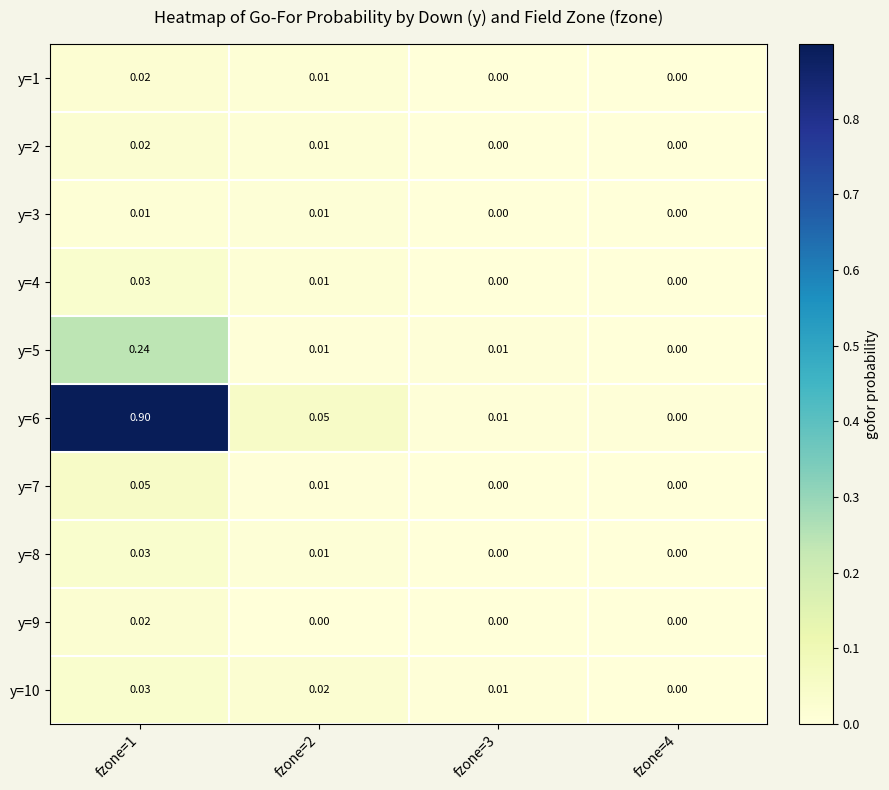

Is the value of y=2 at fzone=4 greater than the value of y=10 at fzone=2?

No